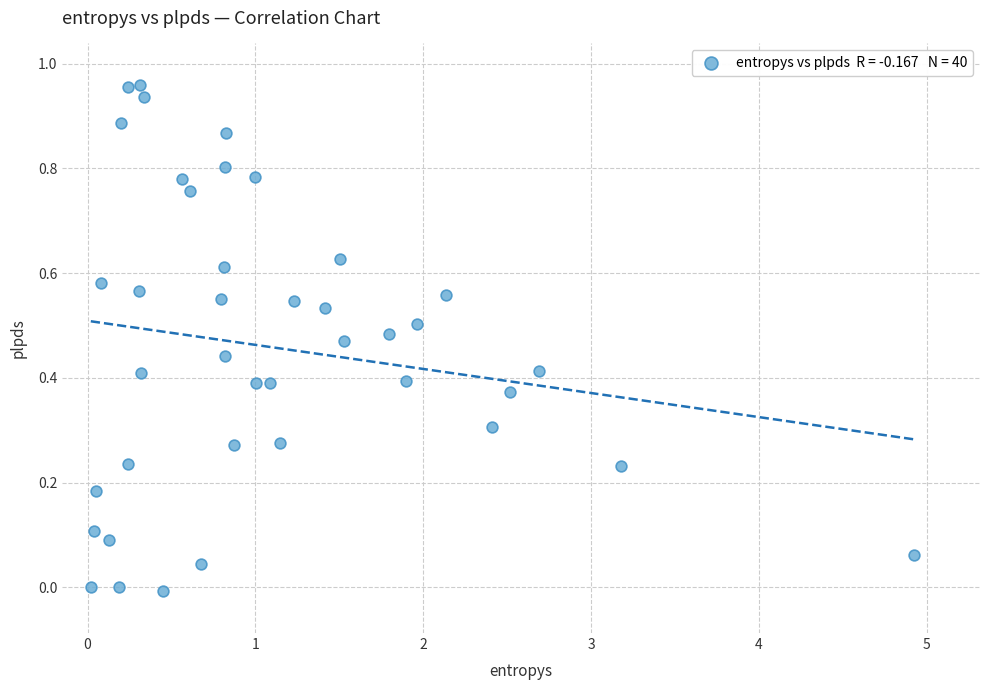

What is the range of X values (max minus min)?

4.9